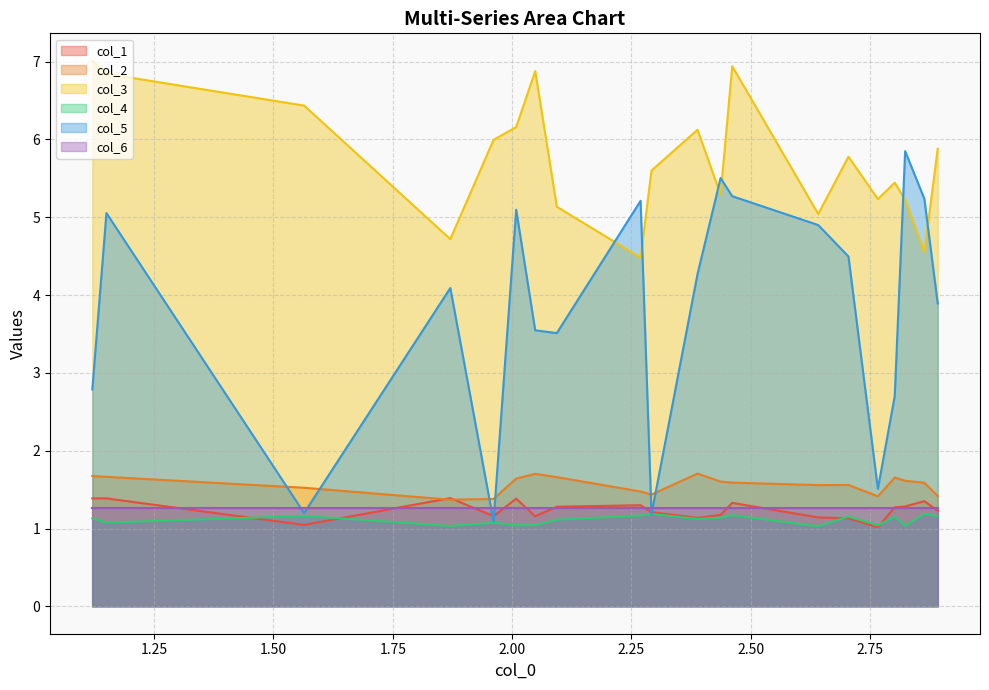

List the series in order of their peak value, lowest first.

col_4, col_6, col_1, col_2, col_5, col_3